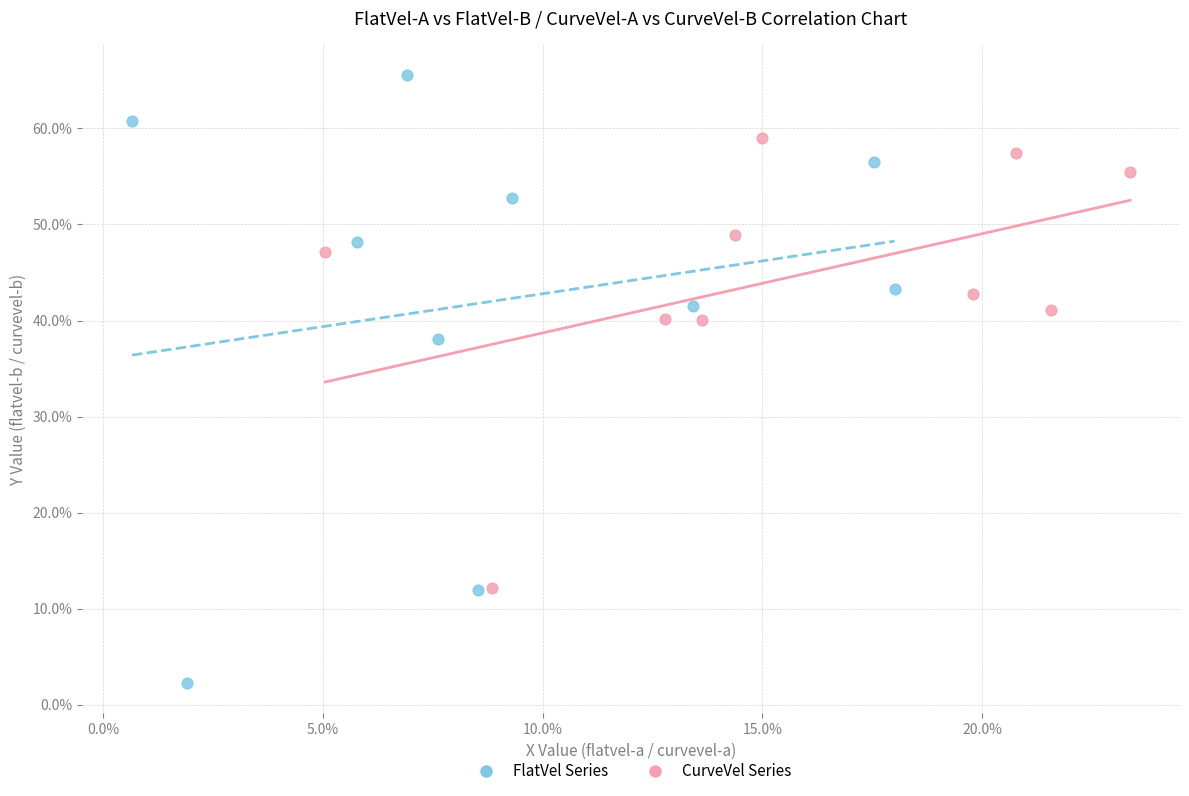

Which series contains the lowest Y value?

FlatVel Series